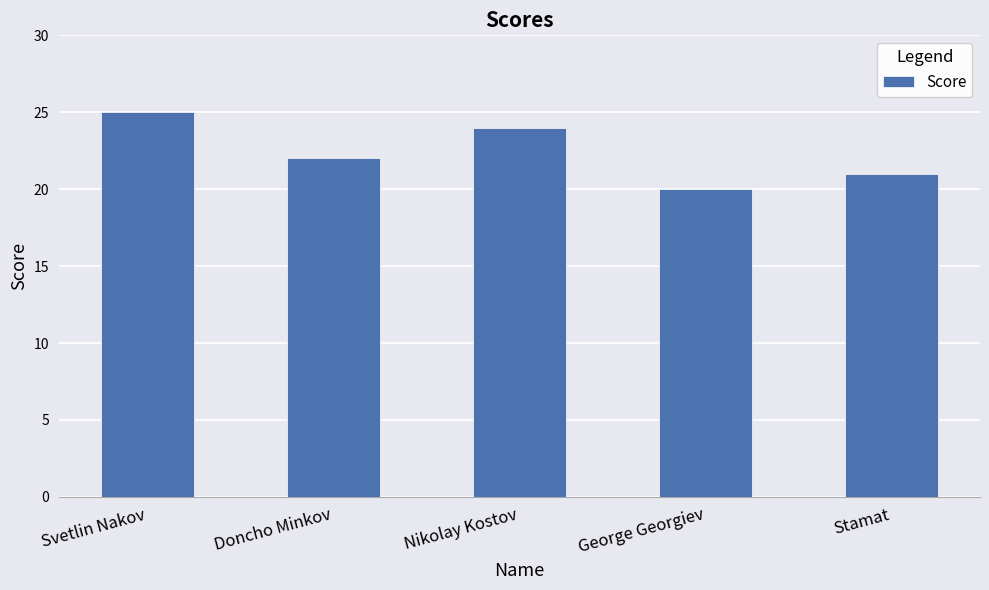

What is the change in value from Nikolay Kostov to George Georgiev?

-4